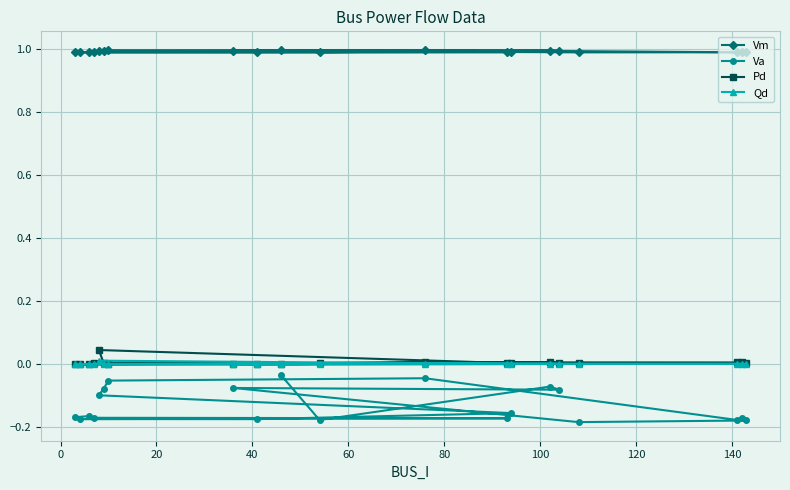

Which series has the largest range (max minus min)?

Va